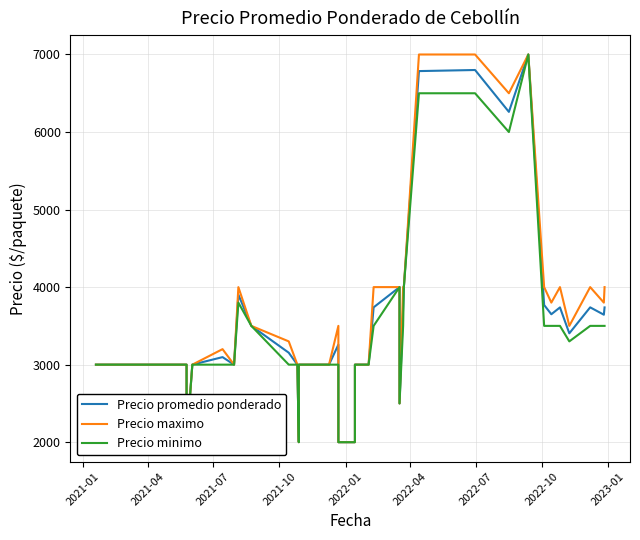

How many lines are shown in the chart?

3